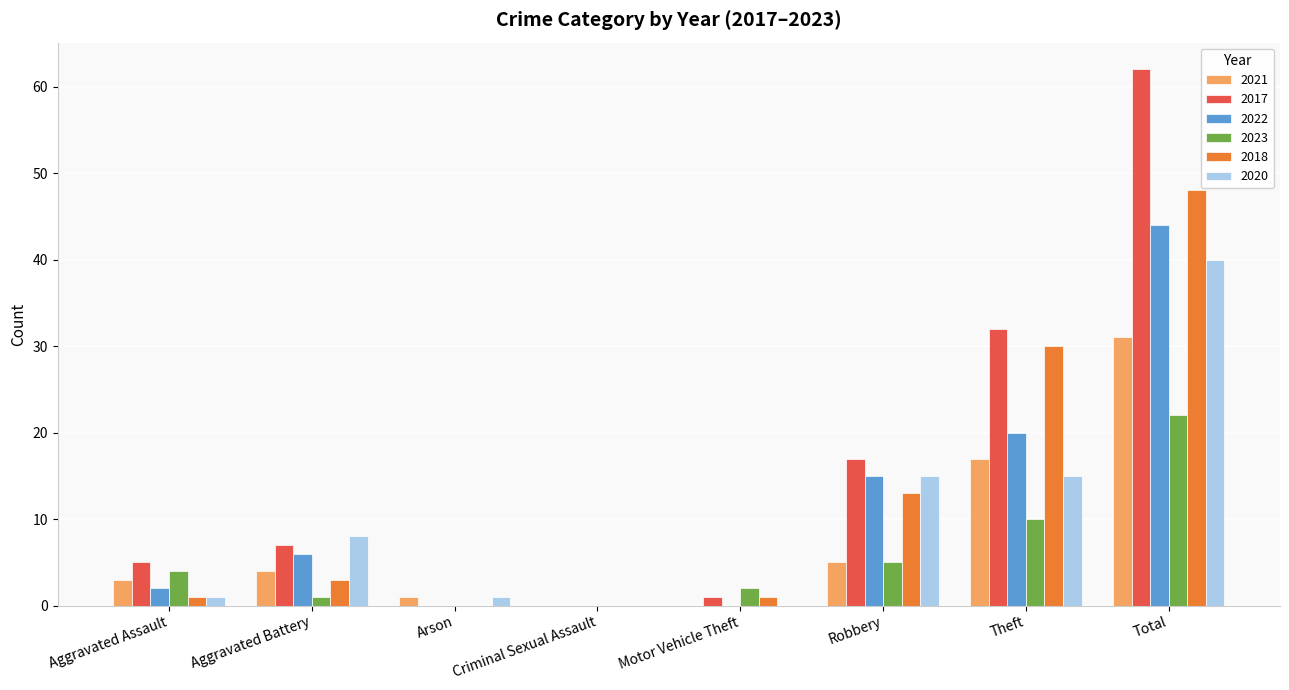

The value of 2023 at Motor Vehicle Theft is 4. True or false?

False